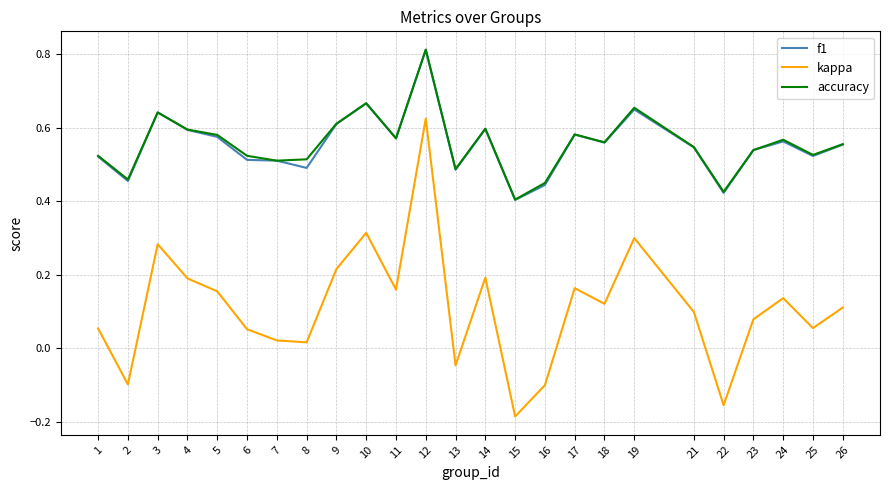

Which series changed the most between 9 and 26?

kappa